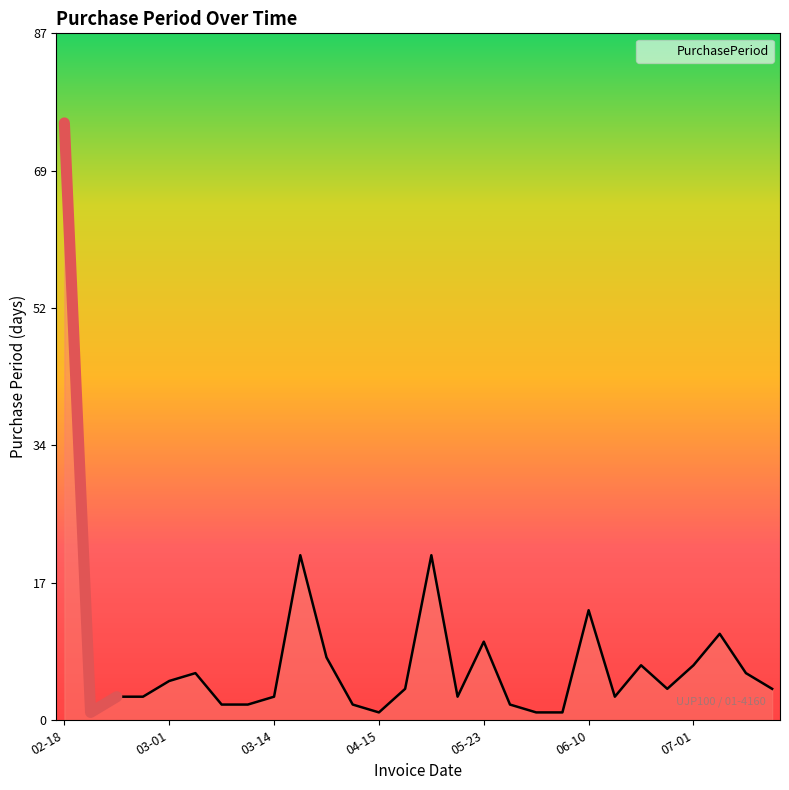

At which category does the data reach its first local valley?

2016-02-19